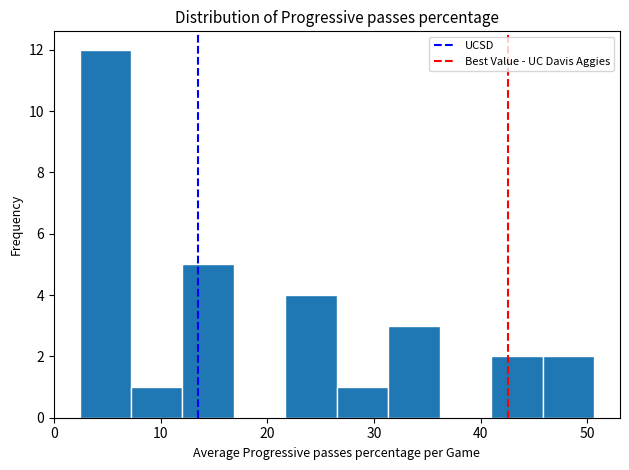

Reading left to right, transcribe this chart: for each bar, give the range it covers on the x-axis and its height. Neither the bar edges nor the heights are printed on the chart, so give them approximately, as read against the axes.

2 to 7: 12
7 to 12: 1
12 to 17: 5
17 to 22: 0
22 to 27: 4
27 to 31: 1
31 to 36: 3
36 to 41: 0
41 to 46: 2
46 to 51: 2